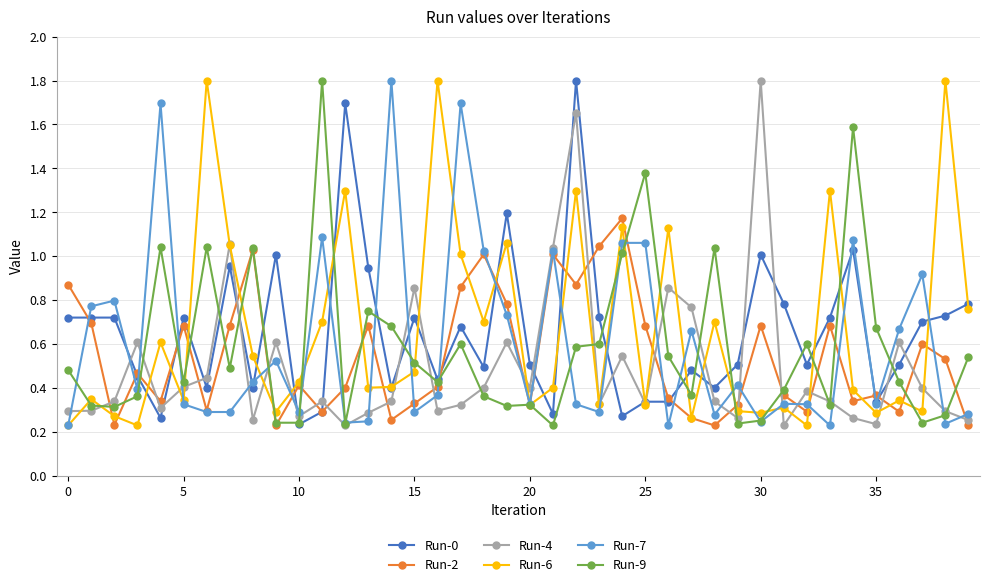

True or false: Run-7 has more than 1 points higher than both neighbors.

True